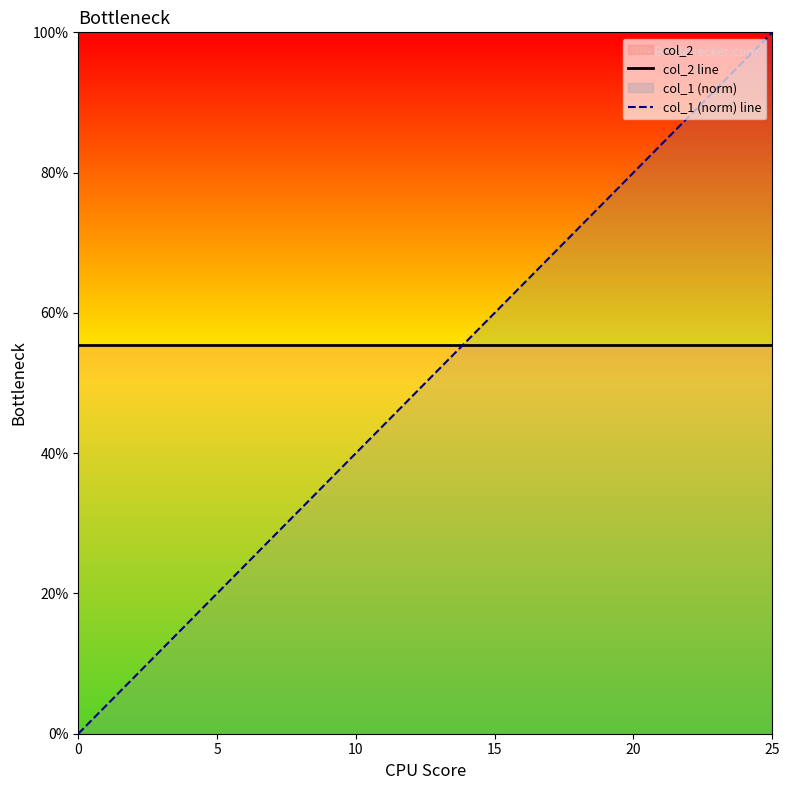

The value of col_1 (norm) line at 0 is 0.0. True or false?

True